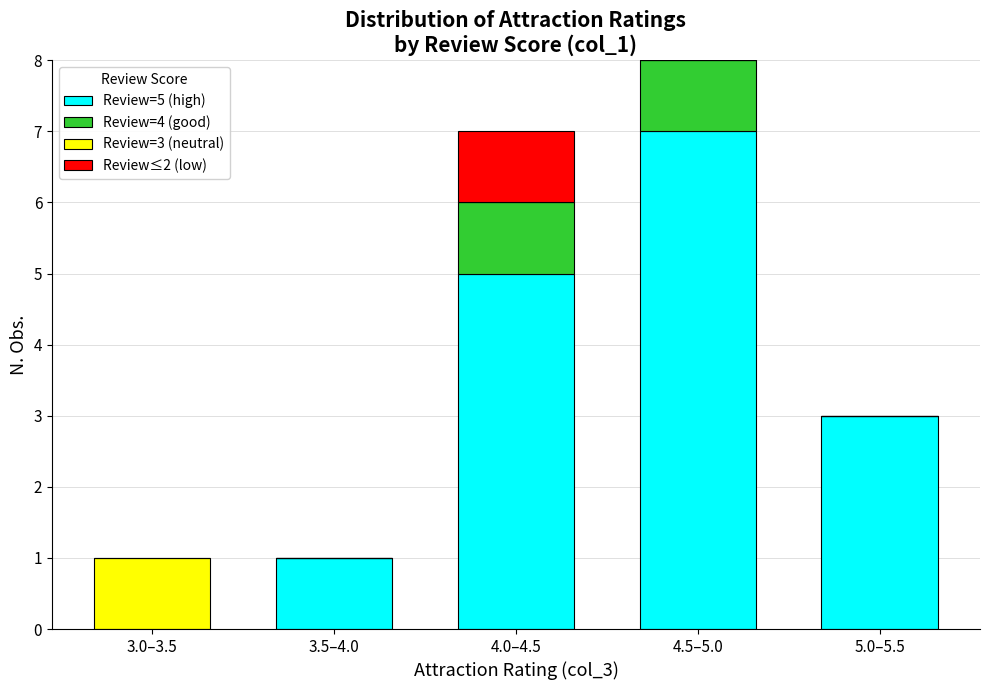

Reading left to right, what are the values for Review=5 (high)?

3.0–3.5=0	3.5–4.0=1	4.0–4.5=5	4.5–5.0=7	5.0–5.5=3